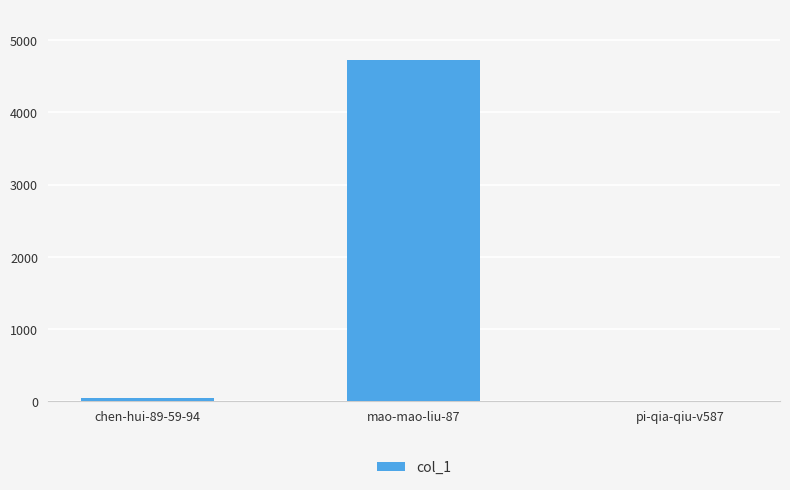

What is the sum of all values?

4772